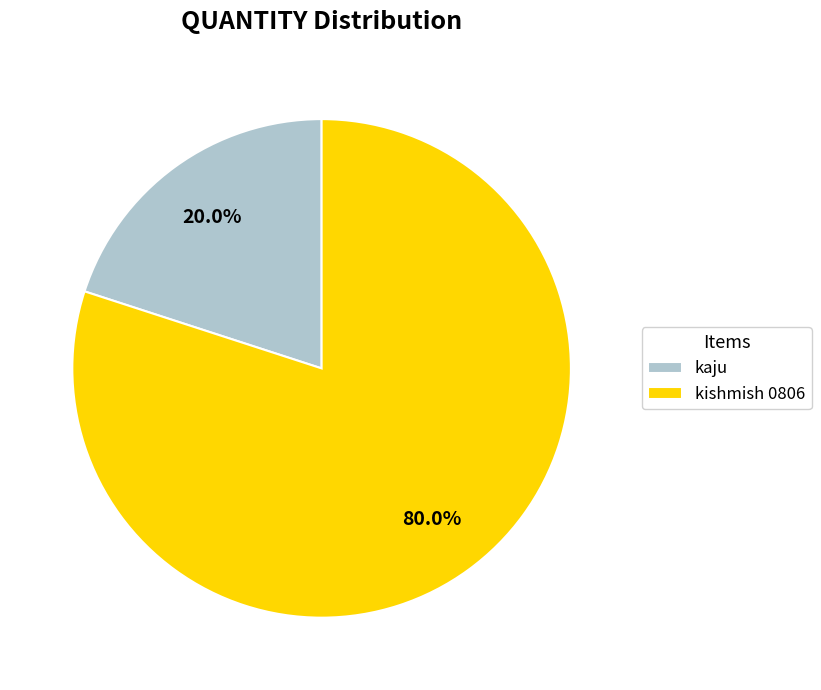

Is it true that kaju is 35% of the pie?

False